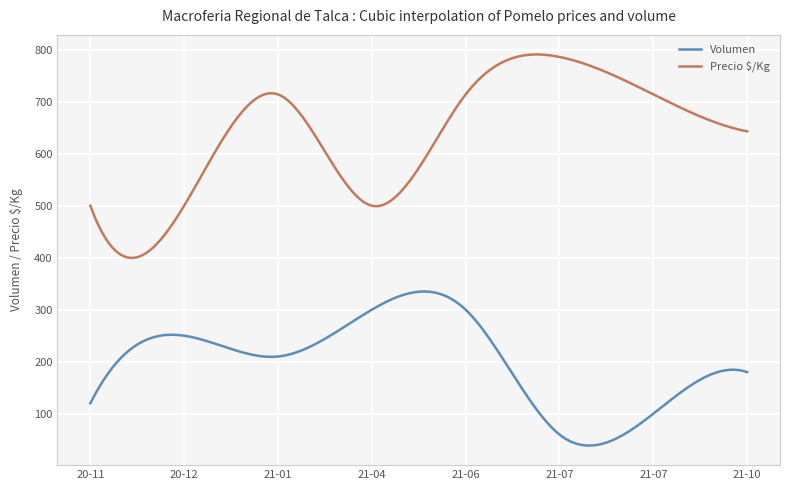

In Volumen, how many points are higher than both neighbors (excluding endpoints)?

3